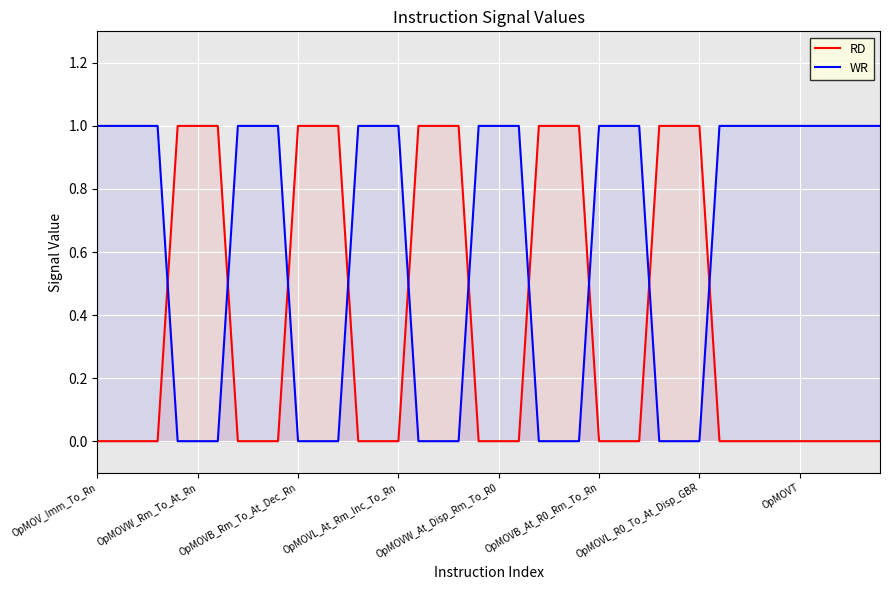

How many times do RD and WR cross each other?

10